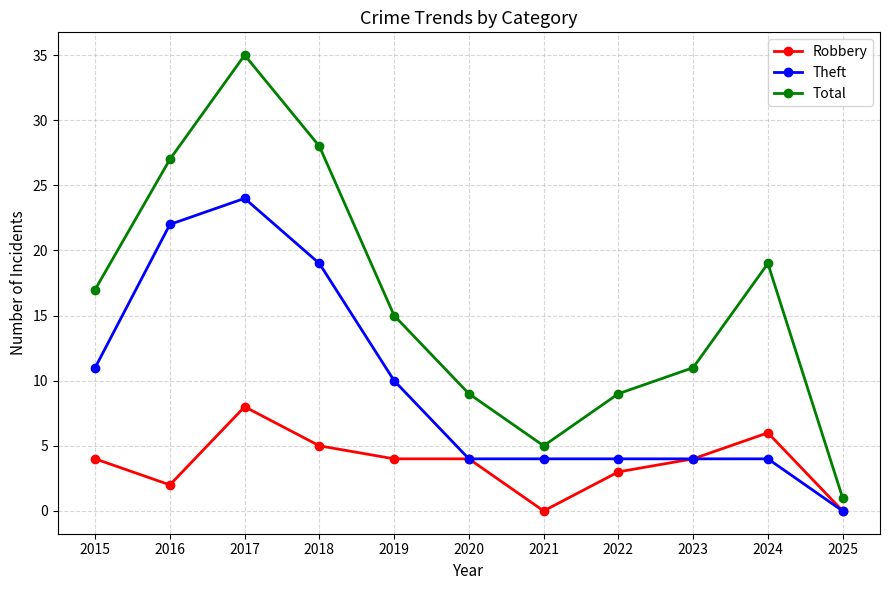

True or false: Robbery and Total intersect in this chart.

False